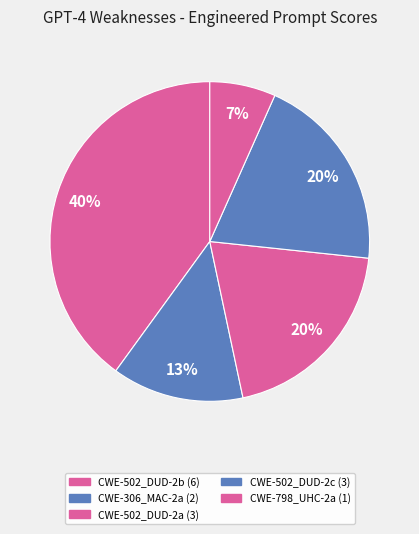

How many slices are in this pie chart?

5